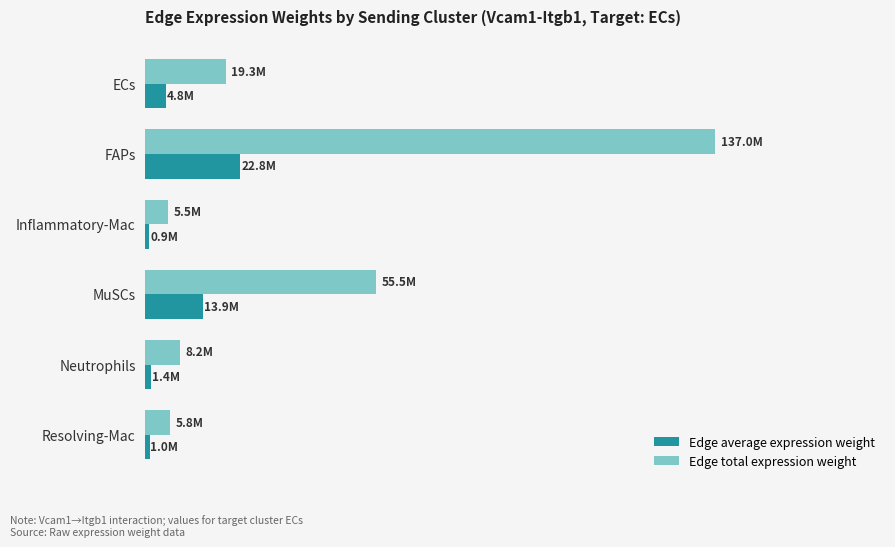

At how many categories does at least one series exceed 75837905?

1